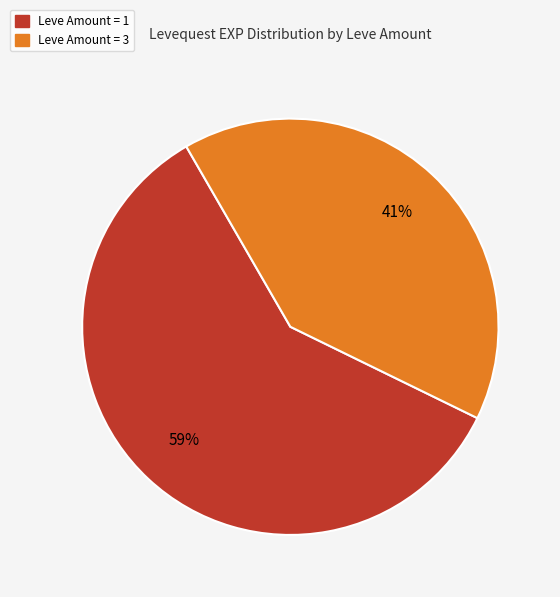

Is there a majority slice in this chart?

Yes